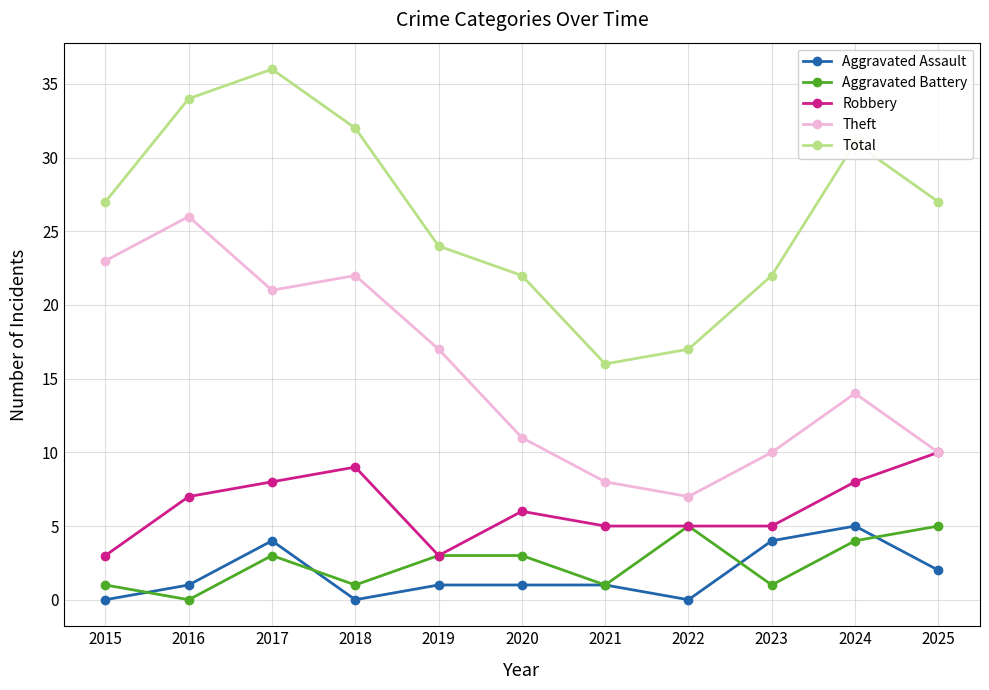

Does the chart display data point markers on the line(s)?

Yes